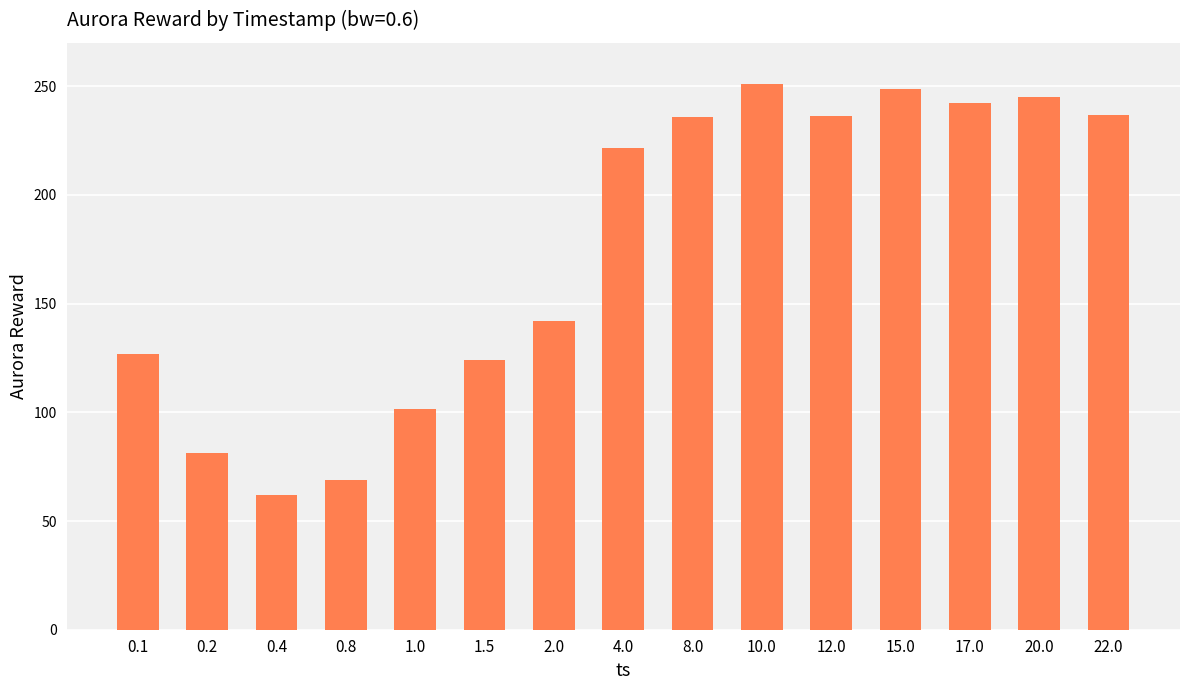

What is the average value?

174.9